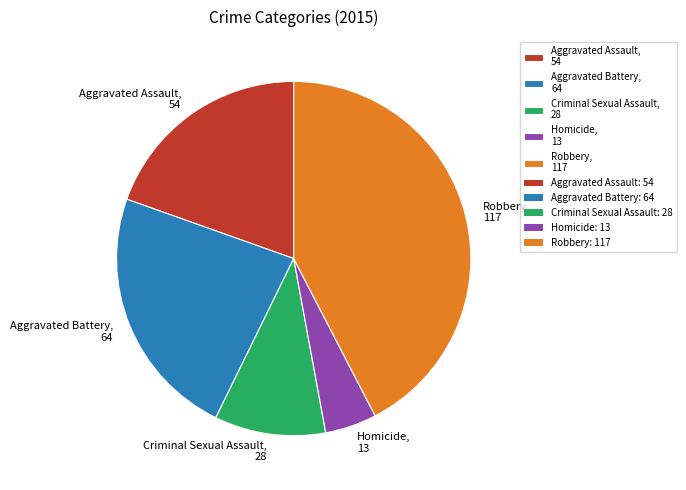

Which category has the biggest portion of the pie?

Robbery